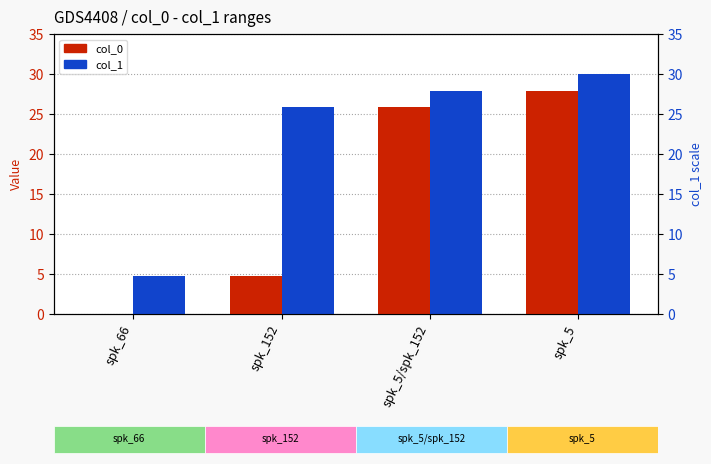

The value of col_1 at spk_152 is 12.6. True or false?

False